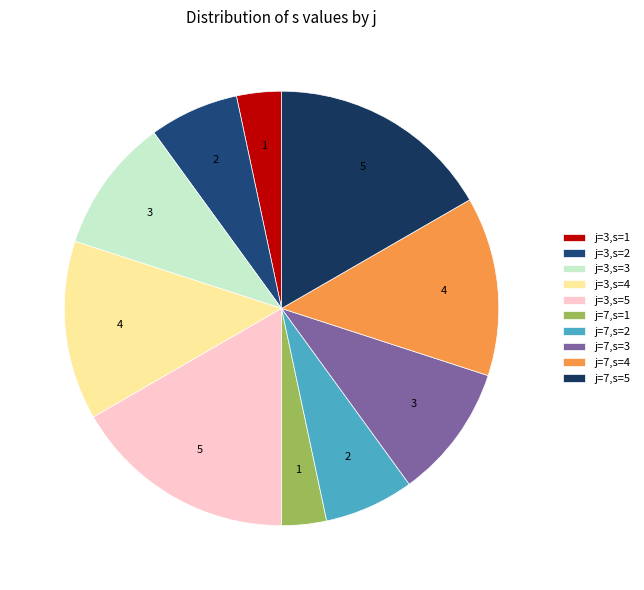

Does any single category account for the majority?

No